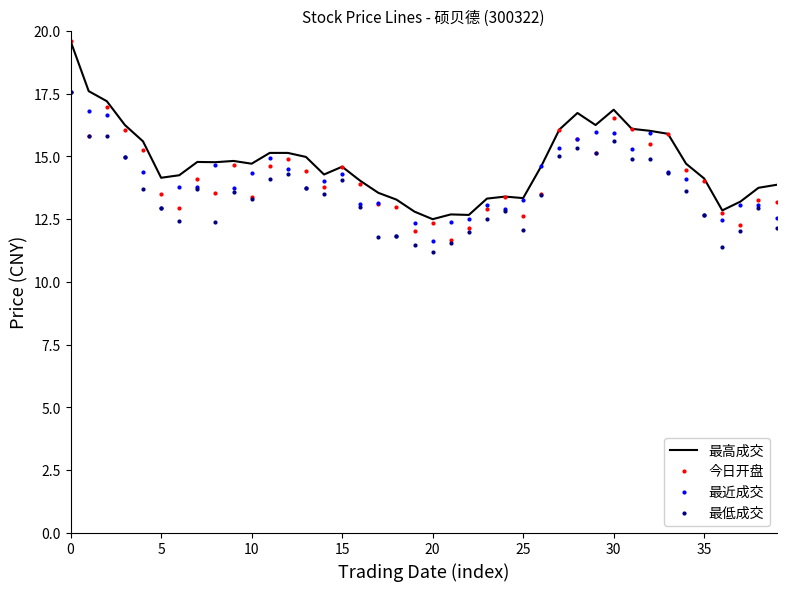

True or false: 最低成交 and 最高成交 cross at least once.

False